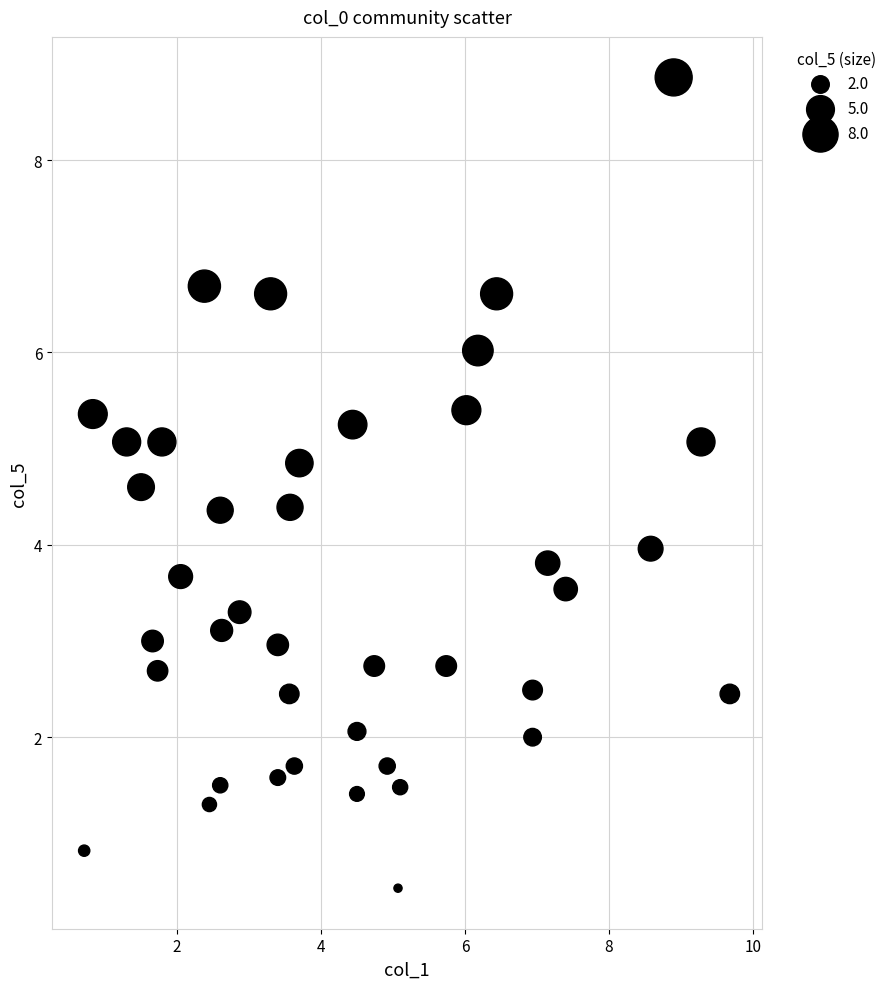

What is the range of X values (max minus min)?

9.0